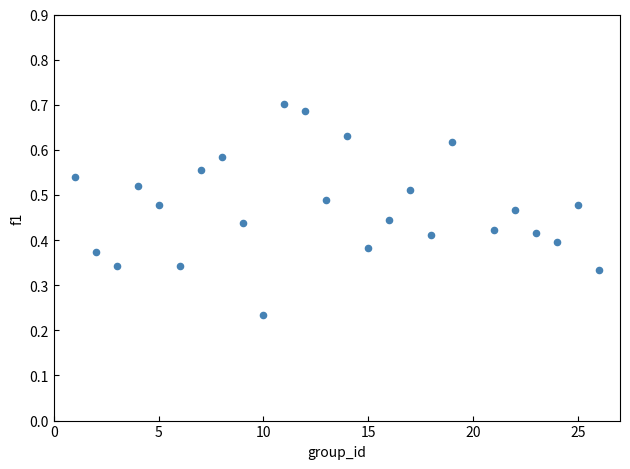

What is the range of X values (max minus min)?

25.0